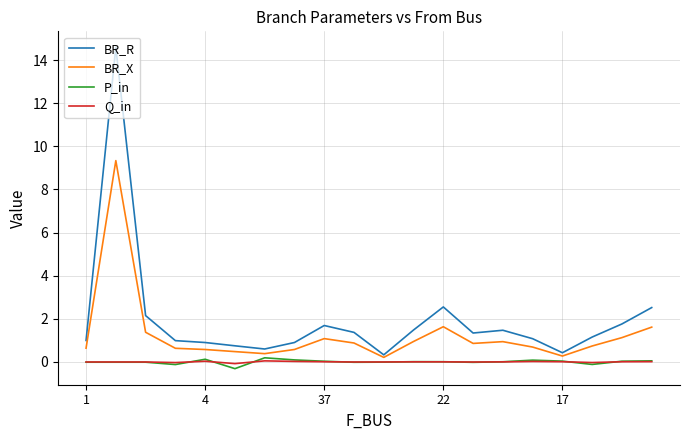

How many lines are shown in the chart?

4